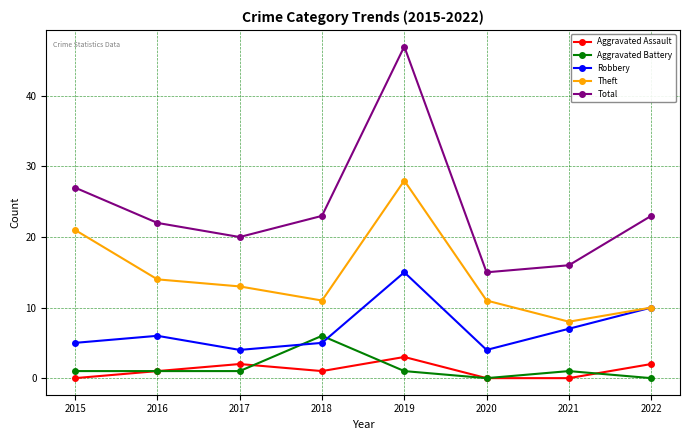

True or false: Aggravated Assault and Theft cross at least once.

False